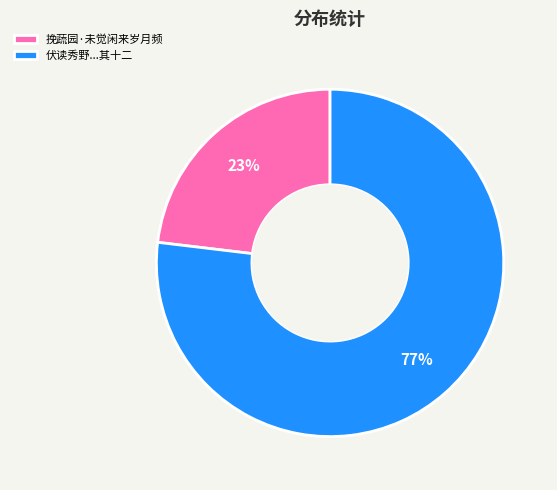

Does 伏读秀野...其十二 represent more than half of the total?

Yes